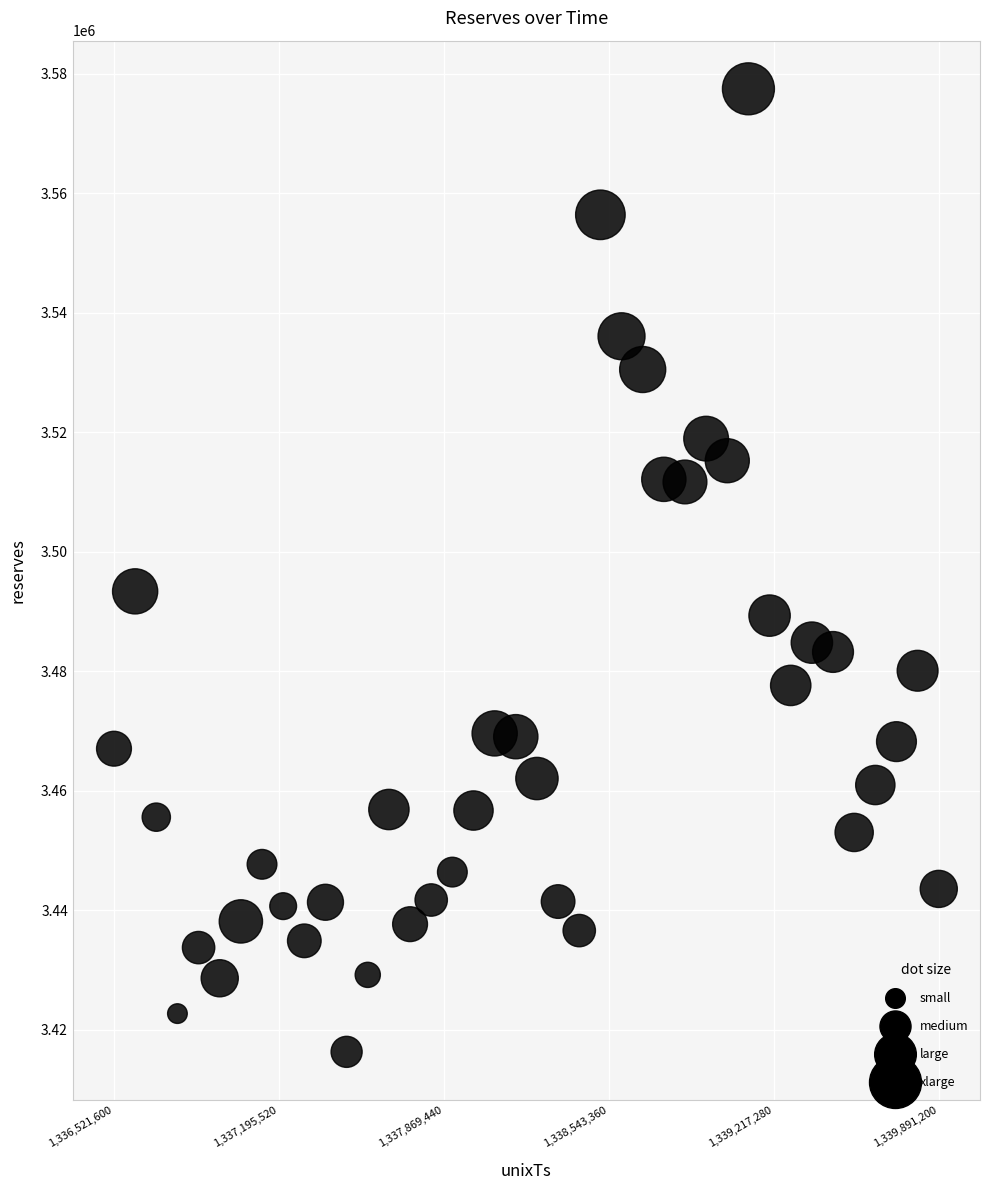

What Y value in the scatter plot is closest to 3496893?

3493373.7